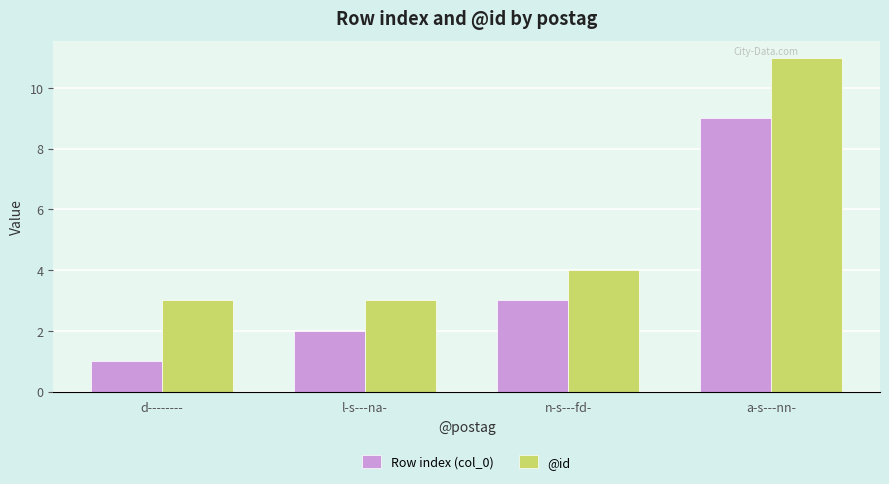

Which series changed the most between d-------- and l-s---na-?

Row index (col_0)